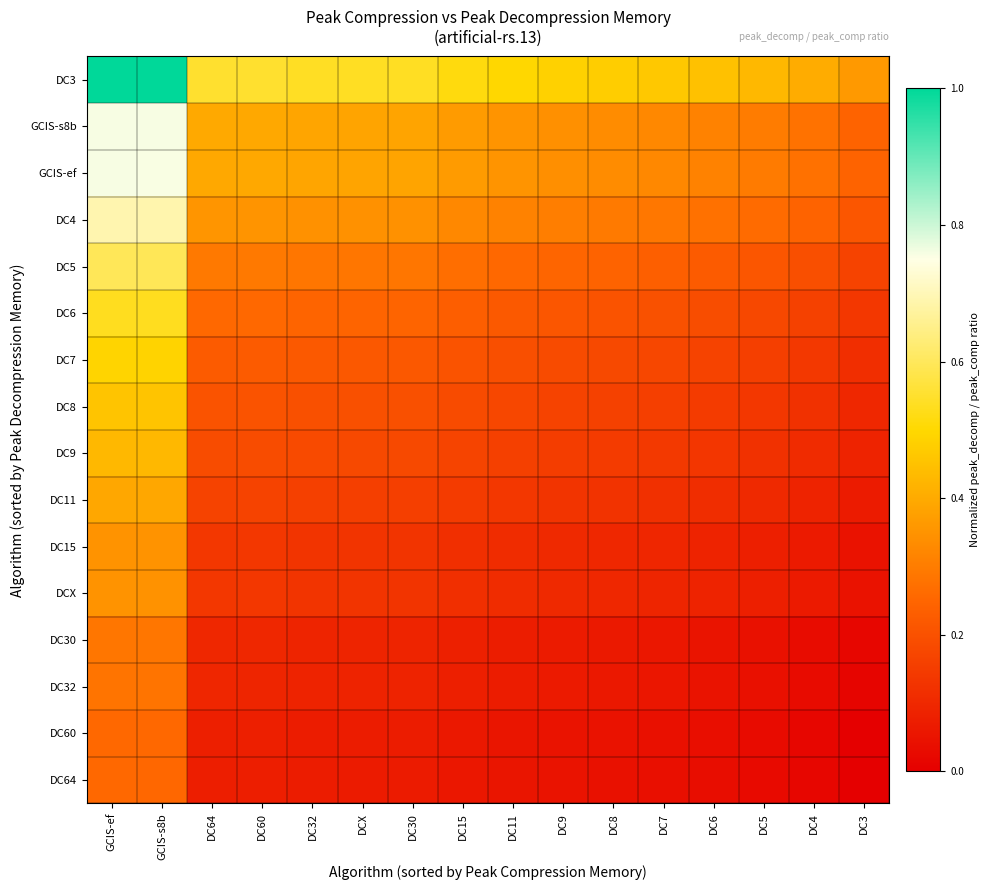

Reading left to right, extract all data points from this chart.

DC64: GCIS-ef=0.3	GCIS-s8b=0.3	DC64=0.1	DC60=0.1	DC32=0.1	DCX=0.1	DC30=0.1	DC15=0.1	DC11=0.1	DC9=0.0	DC8=0.0	DC7=0.0	DC6=0.0	DC5=0.0	DC4=0.0	DC3=0.0
DC60: GCIS-ef=0.3	GCIS-s8b=0.3	DC64=0.1	DC60=0.1	DC32=0.1	DCX=0.1	DC30=0.1	DC15=0.1	DC11=0.1	DC9=0.0	DC8=0.0	DC7=0.0	DC6=0.0	DC5=0.0	DC4=0.0	DC3=0.0
DC32: GCIS-ef=0.3	GCIS-s8b=0.3	DC64=0.1	DC60=0.1	DC32=0.1	DCX=0.1	DC30=0.1	DC15=0.1	DC11=0.1	DC9=0.1	DC8=0.1	DC7=0.1	DC6=0.1	DC5=0.0	DC4=0.0	DC3=0.0
DC30: GCIS-ef=0.3	GCIS-s8b=0.3	DC64=0.1	DC60=0.1	DC32=0.1	DCX=0.1	DC30=0.1	DC15=0.1	DC11=0.1	DC9=0.1	DC8=0.1	DC7=0.1	DC6=0.1	DC5=0.0	DC4=0.0	DC3=0.0
DCX: GCIS-ef=0.3	GCIS-s8b=0.3	DC64=0.1	DC60=0.1	DC32=0.1	DCX=0.1	DC30=0.1	DC15=0.1	DC11=0.1	DC9=0.1	DC8=0.1	DC7=0.1	DC6=0.1	DC5=0.1	DC4=0.1	DC3=0.0
DC15: GCIS-ef=0.3	GCIS-s8b=0.3	DC64=0.1	DC60=0.1	DC32=0.1	DCX=0.1	DC30=0.1	DC15=0.1	DC11=0.1	DC9=0.1	DC8=0.1	DC7=0.1	DC6=0.1	DC5=0.1	DC4=0.1	DC3=0.0
DC11: GCIS-ef=0.4	GCIS-s8b=0.4	DC64=0.2	DC60=0.2	DC32=0.2	DCX=0.2	DC30=0.2	DC15=0.1	DC11=0.1	DC9=0.1	DC8=0.1	DC7=0.1	DC6=0.1	DC5=0.1	DC4=0.1	DC3=0.1
DC9: GCIS-ef=0.4	GCIS-s8b=0.4	DC64=0.2	DC60=0.2	DC32=0.2	DCX=0.2	DC30=0.2	DC15=0.2	DC11=0.2	DC9=0.2	DC8=0.1	DC7=0.1	DC6=0.1	DC5=0.1	DC4=0.1	DC3=0.1
DC8: GCIS-ef=0.5	GCIS-s8b=0.5	DC64=0.2	DC60=0.2	DC32=0.2	DCX=0.2	DC30=0.2	DC15=0.2	DC11=0.2	DC9=0.2	DC8=0.2	DC7=0.2	DC6=0.1	DC5=0.1	DC4=0.1	DC3=0.1
DC7: GCIS-ef=0.5	GCIS-s8b=0.5	DC64=0.2	DC60=0.2	DC32=0.2	DCX=0.2	DC30=0.2	DC15=0.2	DC11=0.2	DC9=0.2	DC8=0.2	DC7=0.2	DC6=0.2	DC5=0.2	DC4=0.1	DC3=0.1
DC6: GCIS-ef=0.5	GCIS-s8b=0.5	DC64=0.3	DC60=0.3	DC32=0.2	DCX=0.2	DC30=0.2	DC15=0.2	DC11=0.2	DC9=0.2	DC8=0.2	DC7=0.2	DC6=0.2	DC5=0.2	DC4=0.2	DC3=0.1
DC5: GCIS-ef=0.6	GCIS-s8b=0.6	DC64=0.3	DC60=0.3	DC32=0.3	DCX=0.3	DC30=0.3	DC15=0.3	DC11=0.3	DC9=0.2	DC8=0.2	DC7=0.2	DC6=0.2	DC5=0.2	DC4=0.2	DC3=0.2
DC4: GCIS-ef=0.7	GCIS-s8b=0.7	DC64=0.4	DC60=0.4	DC32=0.3	DCX=0.3	DC30=0.3	DC15=0.3	DC11=0.3	DC9=0.3	DC8=0.3	DC7=0.3	DC6=0.3	DC5=0.3	DC4=0.2	DC3=0.2
GCIS-ef: GCIS-ef=0.8	GCIS-s8b=0.8	DC64=0.4	DC60=0.4	DC32=0.4	DCX=0.4	DC30=0.4	DC15=0.4	DC11=0.4	DC9=0.3	DC8=0.3	DC7=0.3	DC6=0.3	DC5=0.3	DC4=0.3	DC3=0.2
GCIS-s8b: GCIS-ef=0.8	GCIS-s8b=0.8	DC64=0.4	DC60=0.4	DC32=0.4	DCX=0.4	DC30=0.4	DC15=0.4	DC11=0.4	DC9=0.3	DC8=0.3	DC7=0.3	DC6=0.3	DC5=0.3	DC4=0.3	DC3=0.2
DC3: GCIS-ef=1.0	GCIS-s8b=1.0	DC64=0.6	DC60=0.6	DC32=0.5	DCX=0.5	DC30=0.5	DC15=0.5	DC11=0.5	DC9=0.5	DC8=0.5	DC7=0.5	DC6=0.4	DC5=0.4	DC4=0.4	DC3=0.4